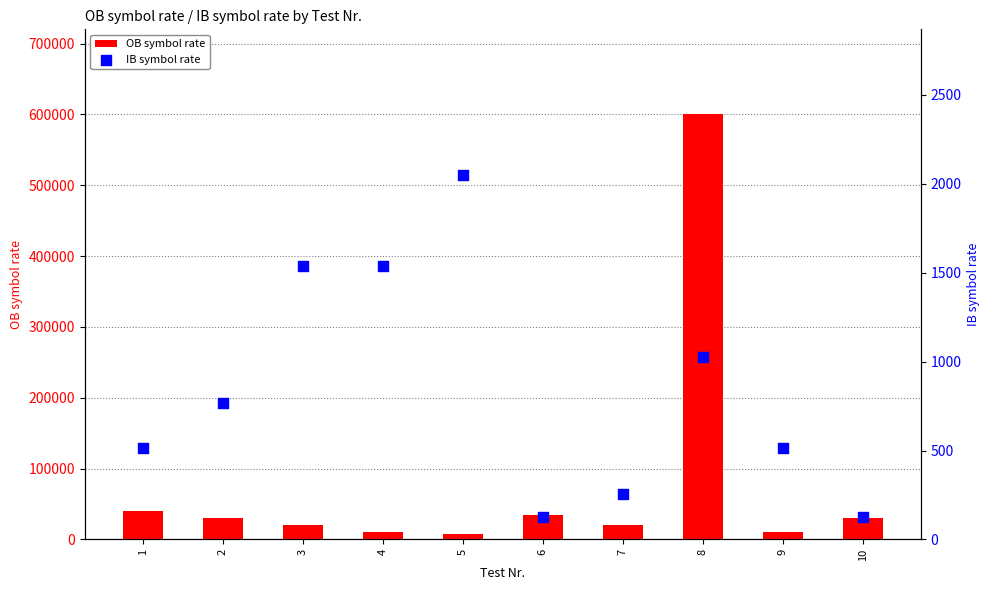

At which category is the sum across all series the highest?

8